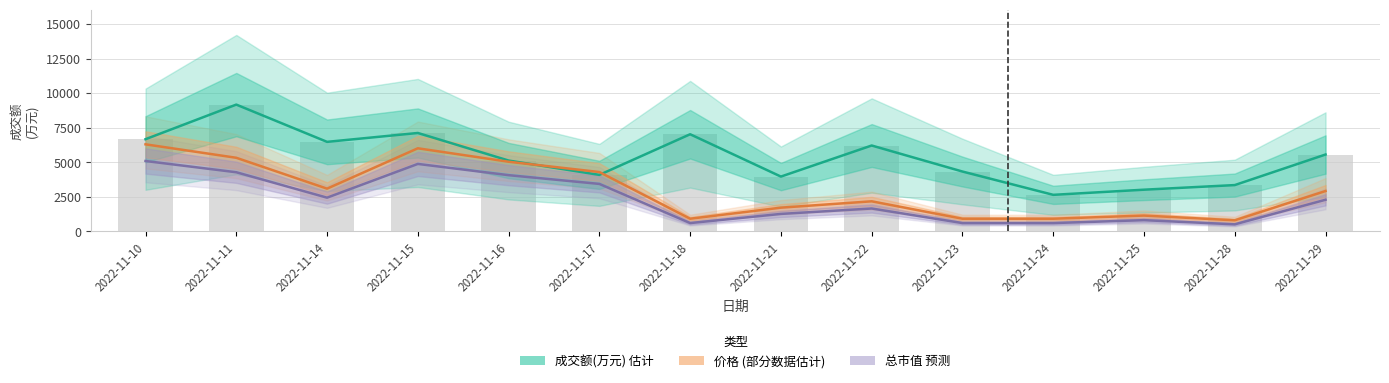

Is the value of 成交额(万元) at 2022-11-24 greater than the value of 价格 at 2022-11-17?

No